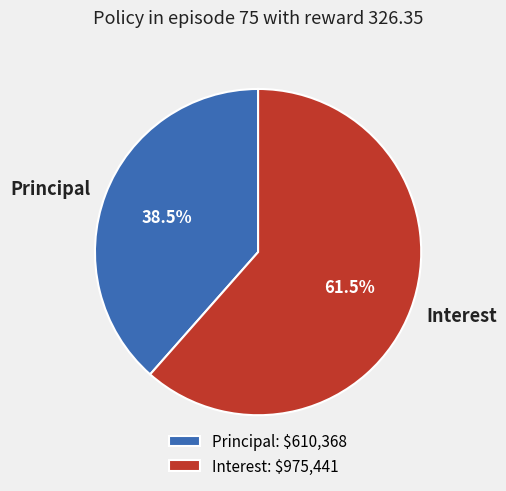

What is the ratio of the value at Principal to the value at Interest?

0.6